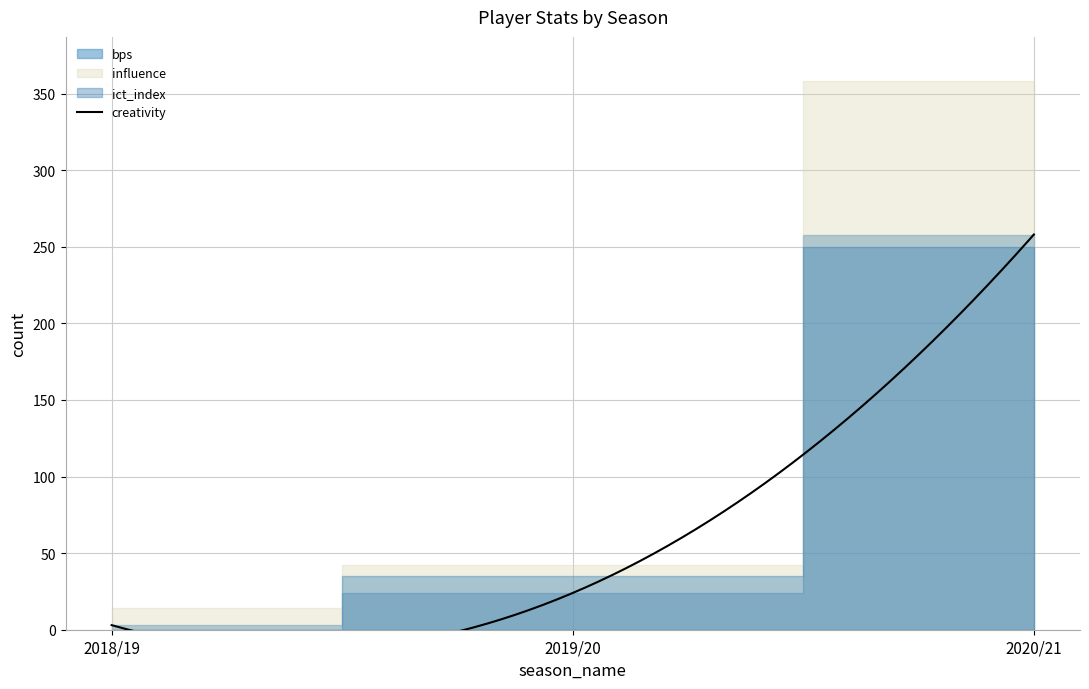

Is this an area chart (filled region under the line)?

No